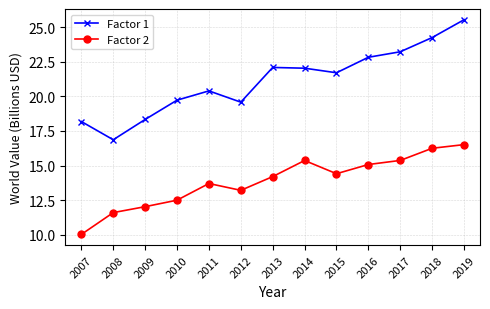

Does the chart have visible grid lines?

Yes